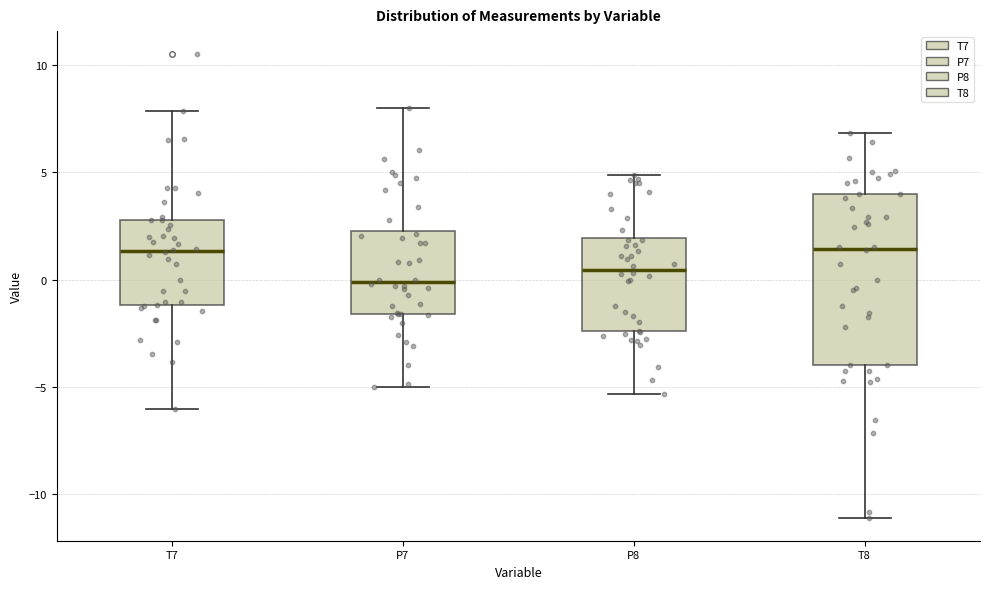

Which box has the lowest median line?

P7